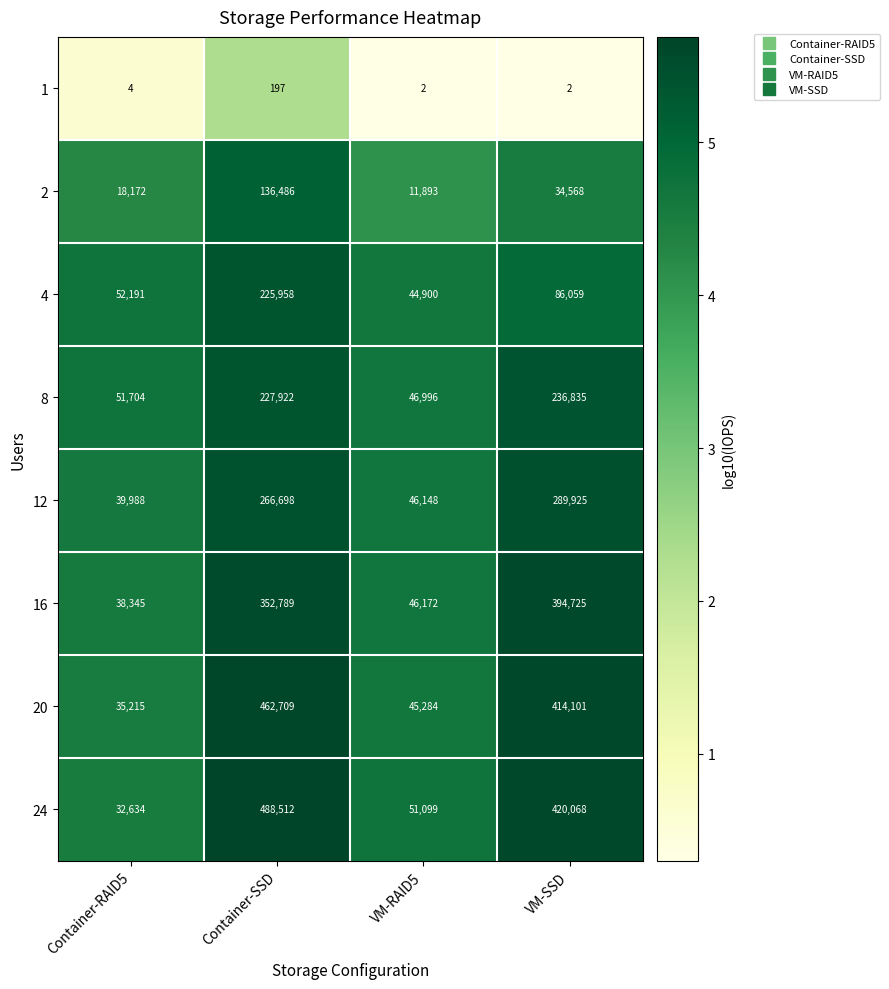

What is the difference between the maximum and second lowest values in the 4 series?

173767